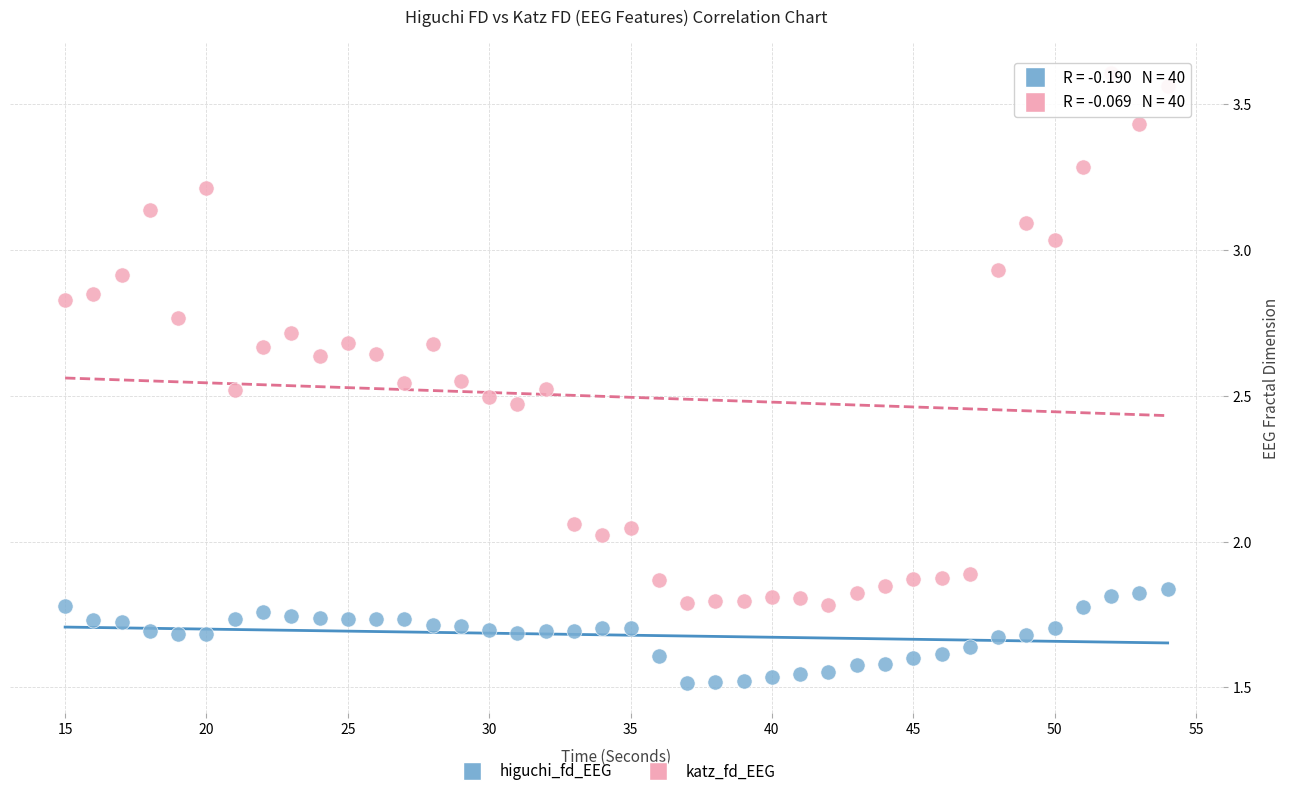

Which series reaches the maximum Y coordinate?

katz_fd_EEG